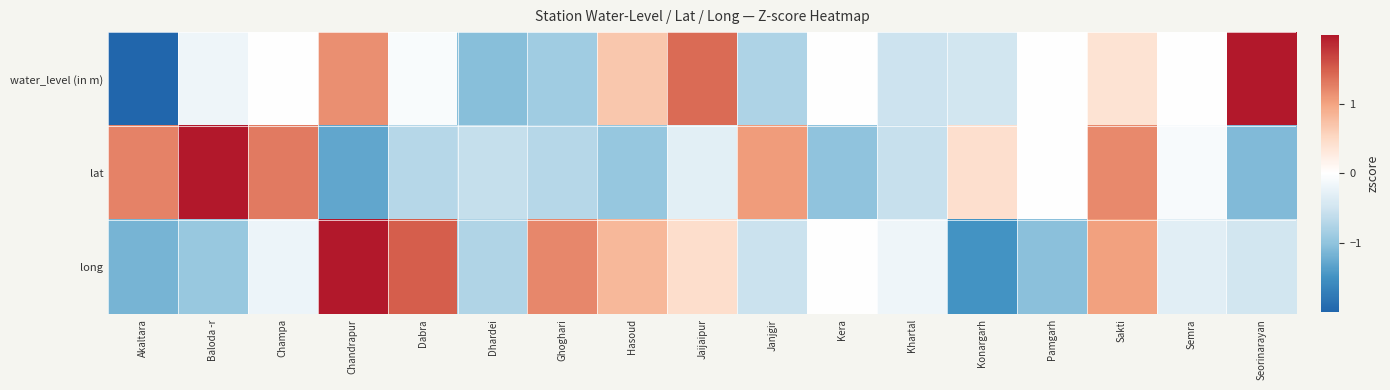

Between Jaijaipur and Seorinarayan, which series saw the biggest shift?

water_level (in m)